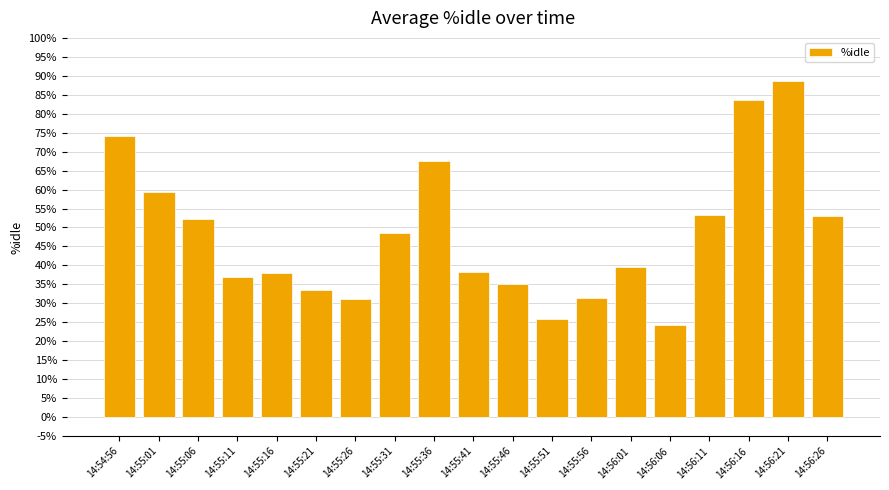

Which label corresponds to the largest value in the chart?

14:56:21